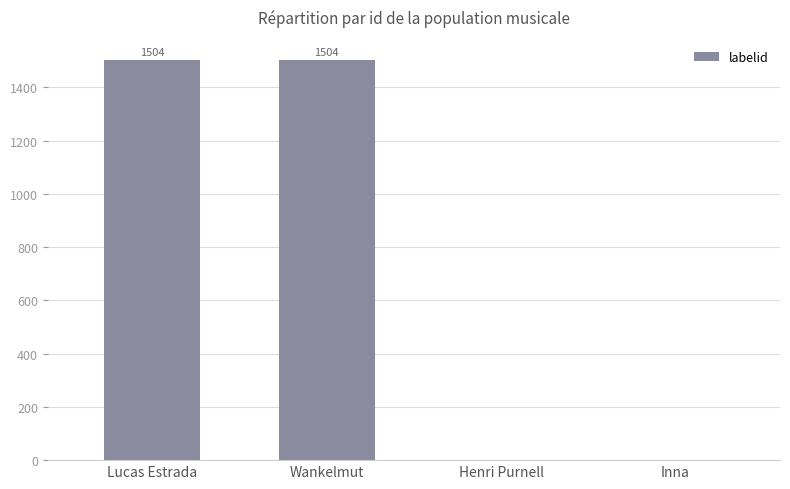

Are the bars horizontal?

No